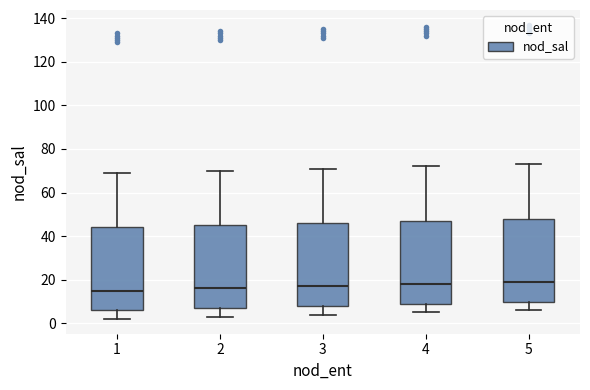

Reading left to right, read every box against the y-axis: the position of its median line, the range the box covers, and the ends of its whiskers. The values are not printed on the chart, so give them approximately, as read against the axis.

1: median 16, box 6 to 44, whiskers 2 to 70
2: median 16, box 8 to 46, whiskers 4 to 70
3: median 18, box 8 to 46, whiskers 4 to 72
4: median 18, box 10 to 48, whiskers 6 to 72
5: median 20, box 10 to 48, whiskers 6 to 74